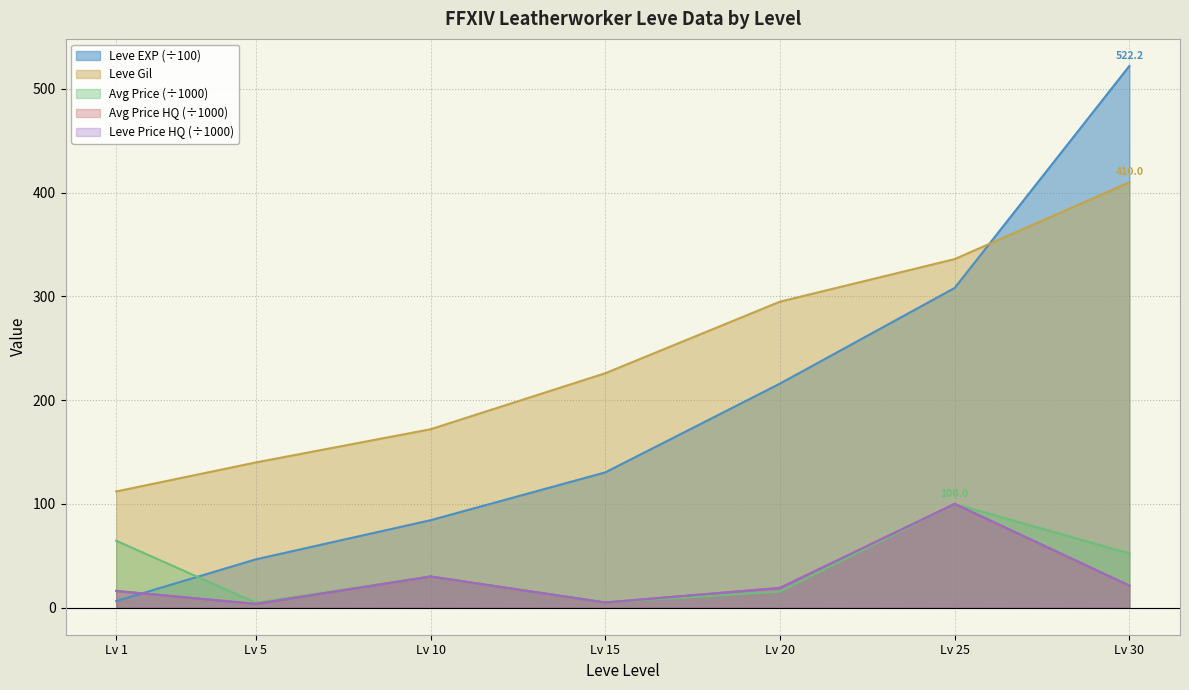

Rank the series at Lv 30 from lowest to highest value.

currentAveragePriceHQ, LevePriceHQ, currentAveragePrice, Leve Gil, Leve EXP